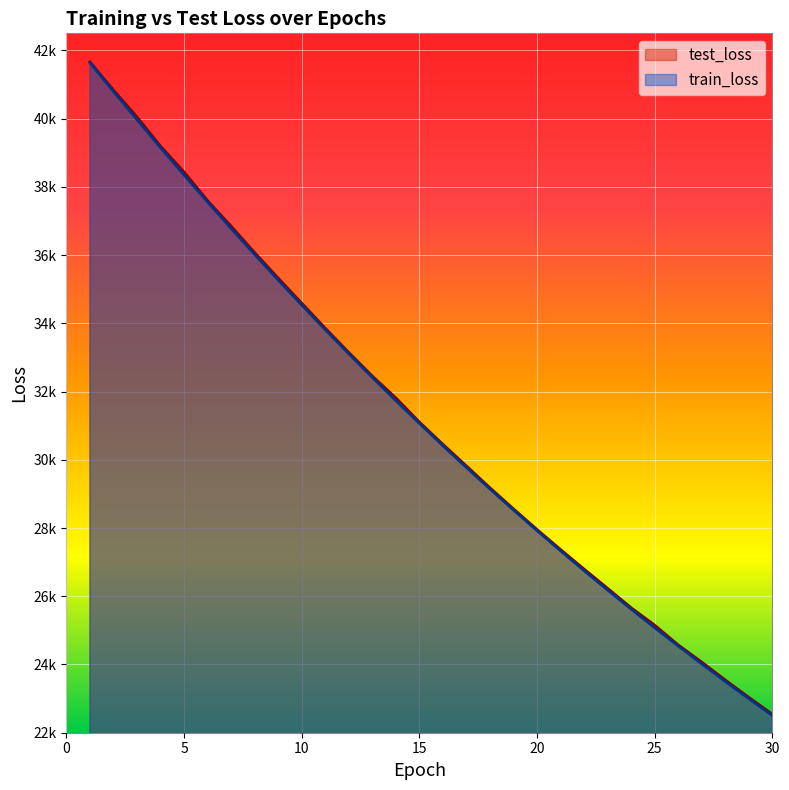

What is the sum of the test_loss values at 21 and 2?

68206.1